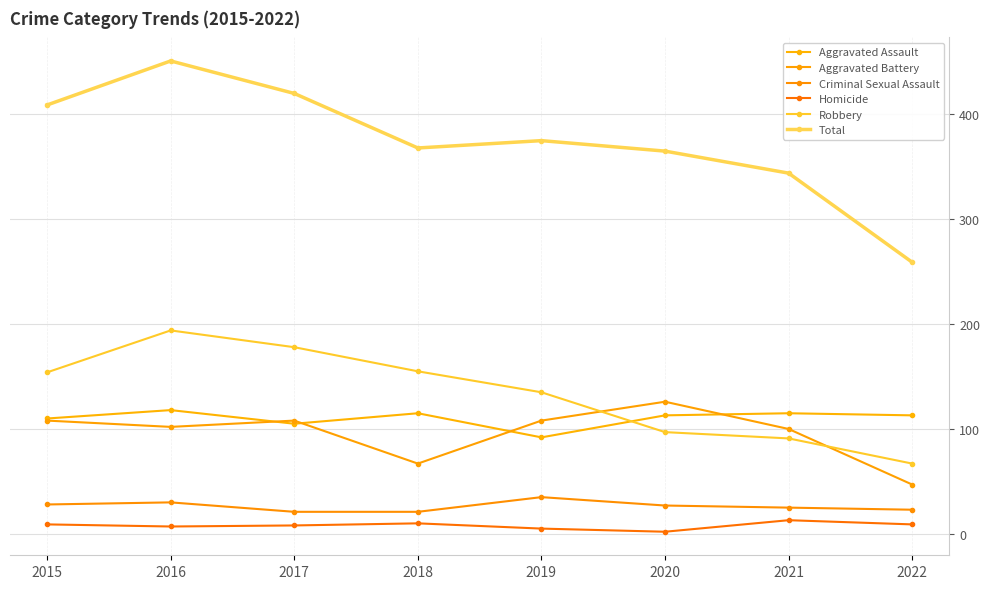

Is the value of Homicide at 2017 greater than the value of Aggravated Battery at 2015?

No